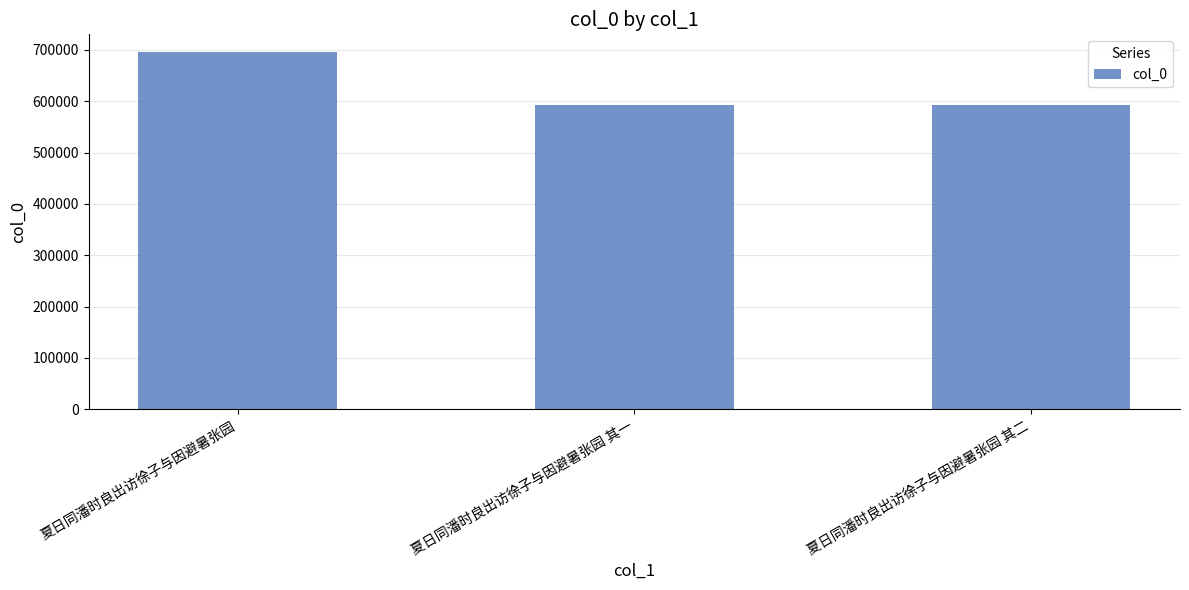

Is it true that the value at 夏日同潘时良出访徐子与因避暑张园 其一 is 283146?

False